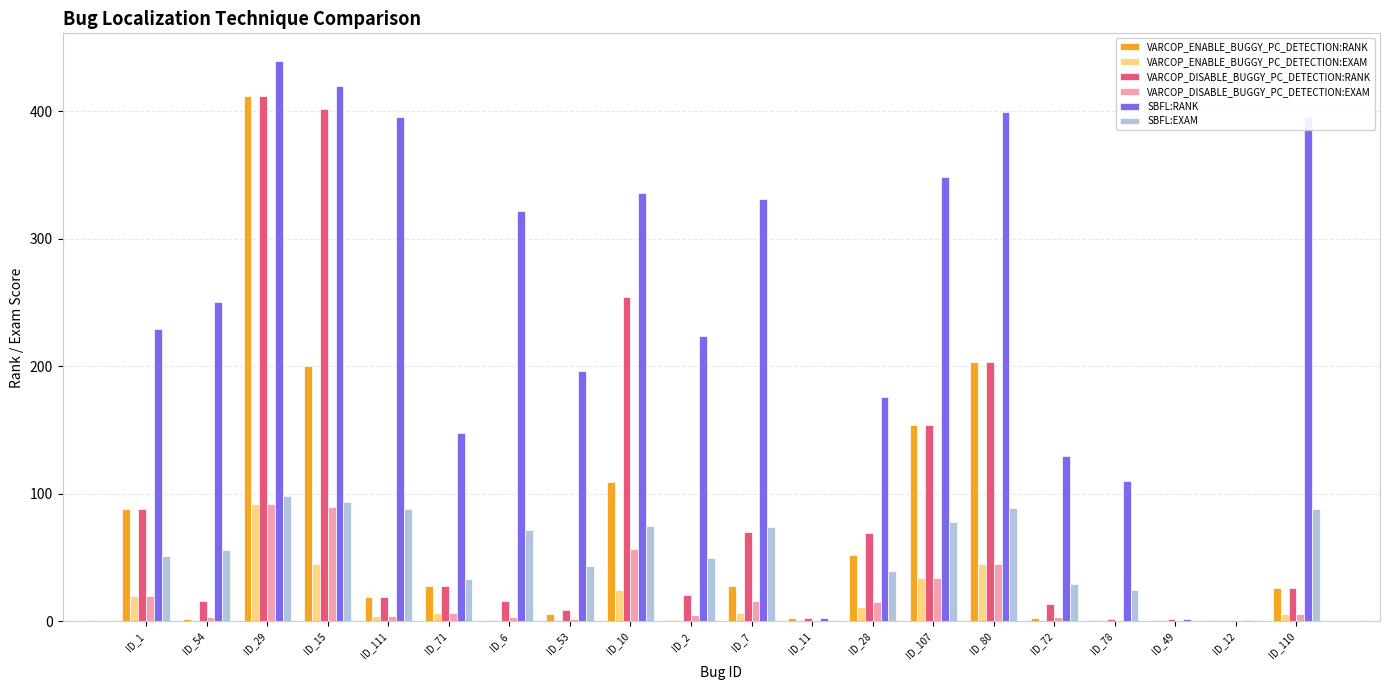

At which label does VARCOP_DISABLE_BUGGY_PC_DETECTION:RANK first exceed 26?

ID_1